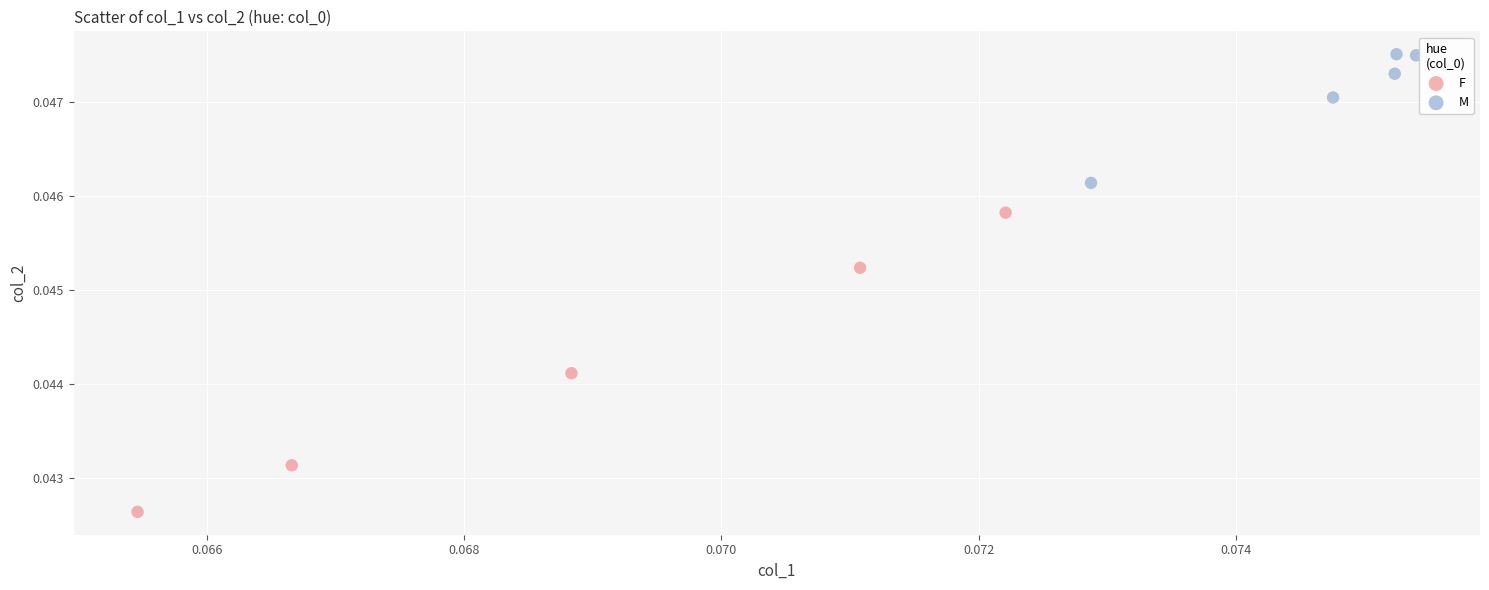

Which series reaches the maximum Y coordinate?

M